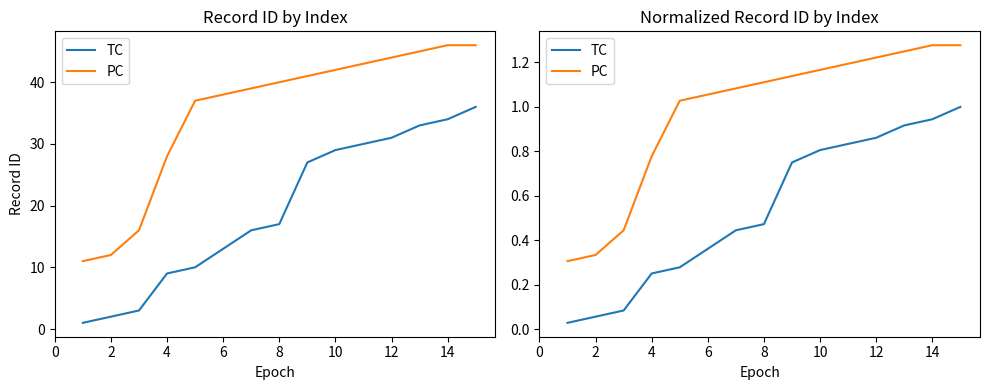

What is the sum of all TC values?

8.1